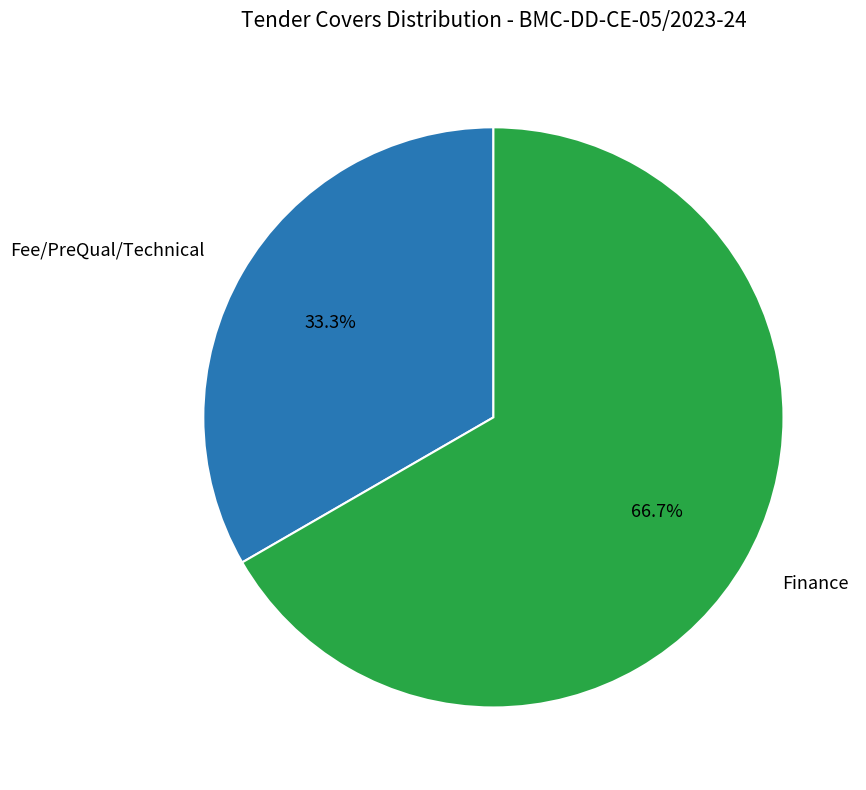

Which category has the biggest portion of the pie?

Finance